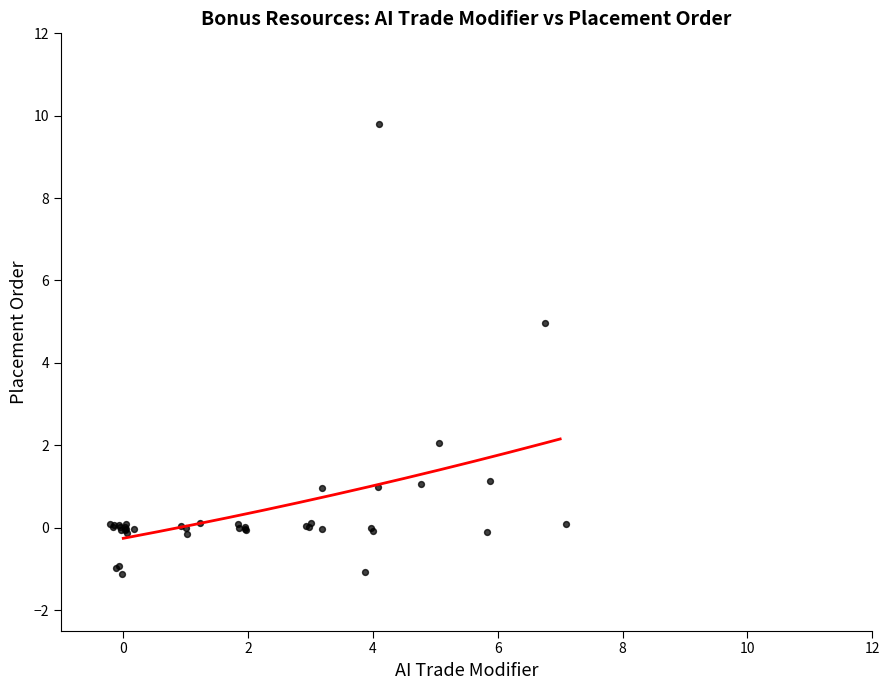

What Y value in the scatter plot is closest to 4?

5.0